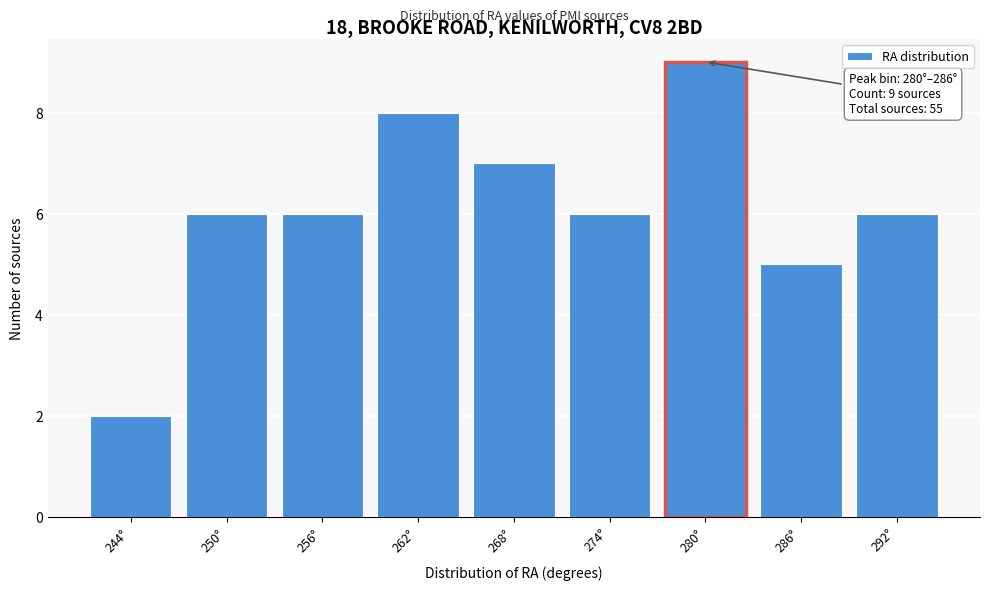

Reading left to right, list all the values displayed in this chart.

244°=2	250°=6	256°=6	262°=8	268°=7	274°=6	280°=9	286°=5	292°=6